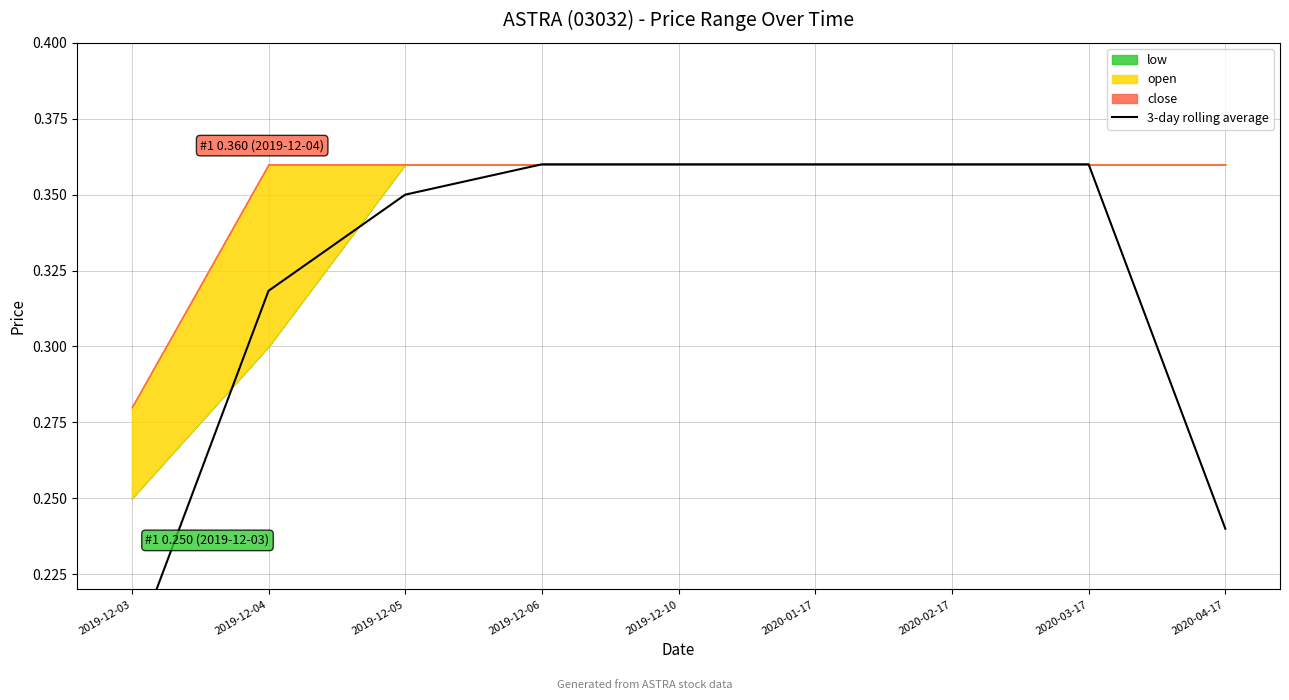

What is the sum of all values?

2.9